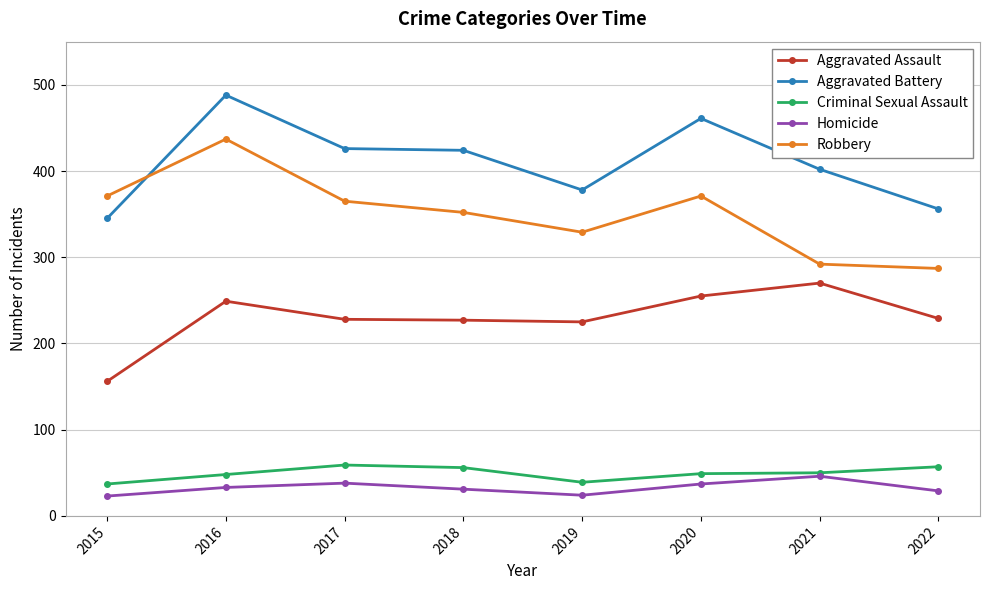

Count the number of categories in the chart.

8